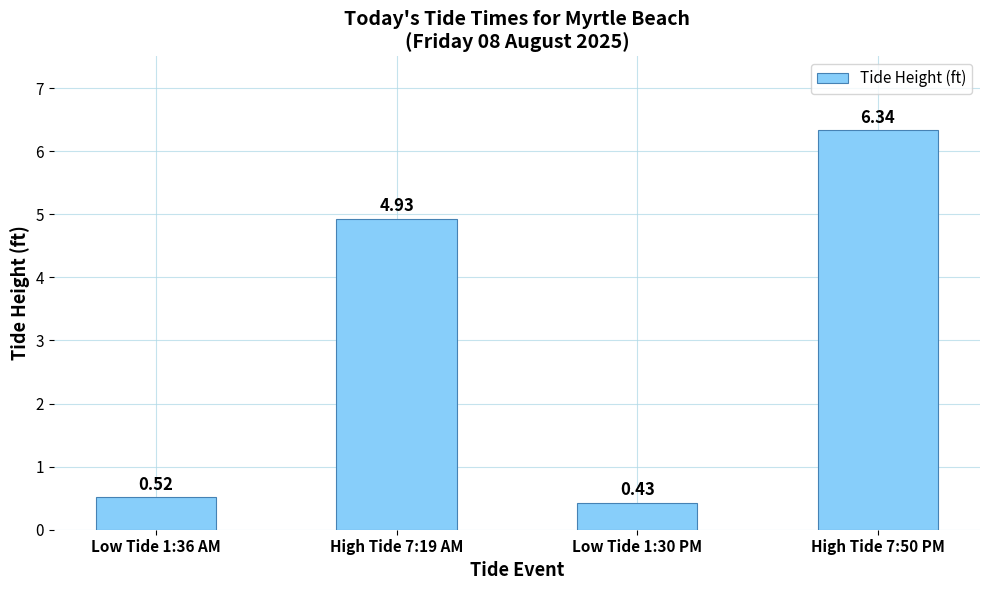

How many data points does each series have?

4